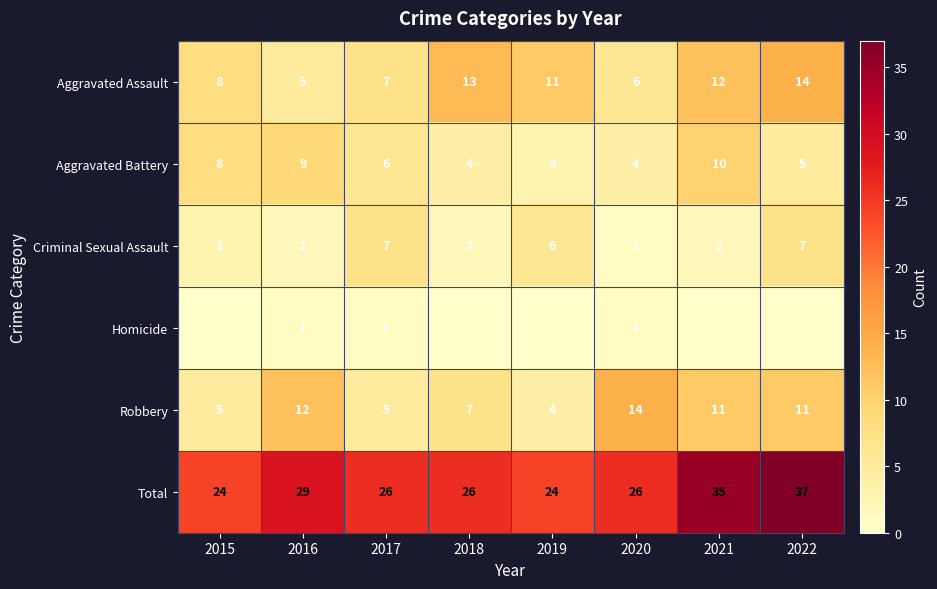

Which category has the highest value in the Total series?

2022